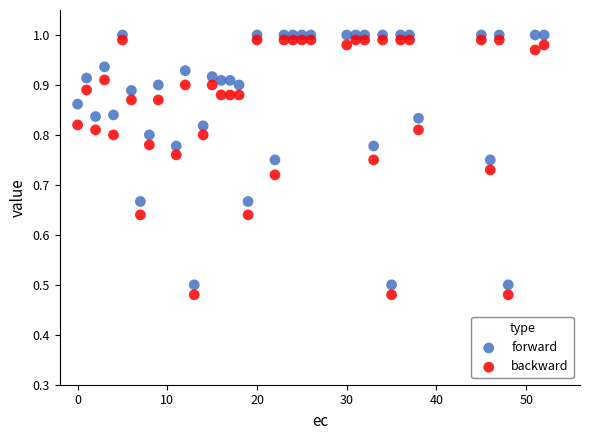

Across all data points, what is the range of X values (max minus min)?

52.0